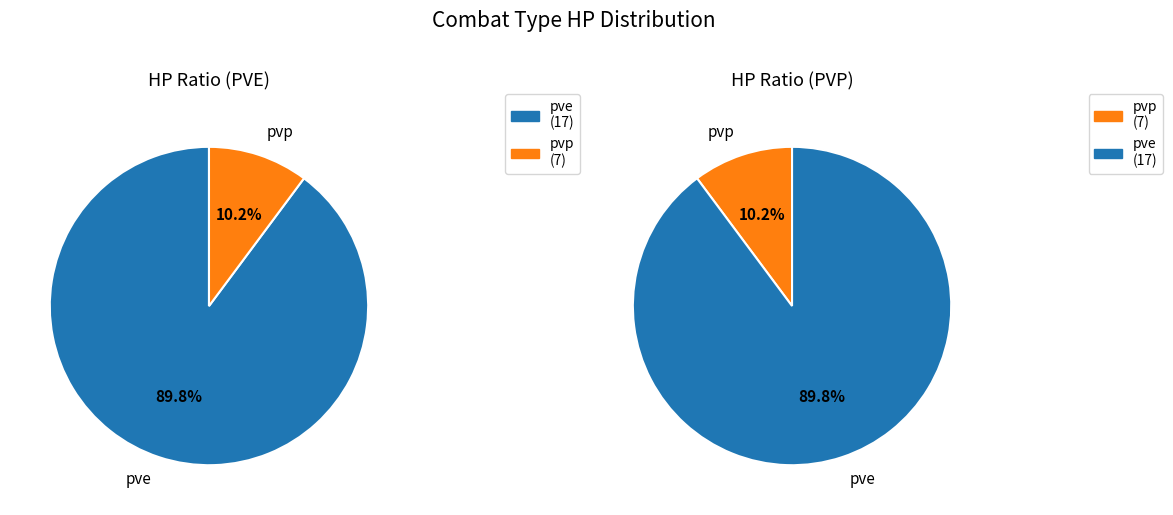

How many segments does this pie chart have?

2